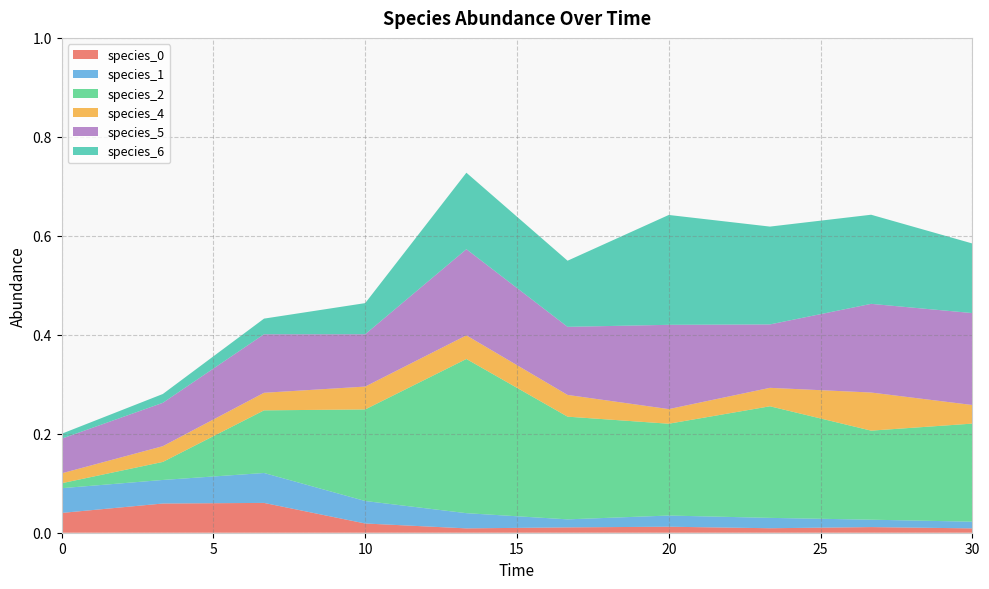

Reading left to right, what are all the values shown in this chart?

species_0: 0.0=0.0	3.333333333333333=0.1	6.666666666666667=0.1	10.0=0.0	13.333333333333334=0.0	16.666666666666668=0.0	20.0=0.0	23.333333333333336=0.0	26.666666666666668=0.0	30.0=0.0
species_1: 0.0=0.1	3.333333333333333=0.0	6.666666666666667=0.1	10.0=0.0	13.333333333333334=0.0	16.666666666666668=0.0	20.0=0.0	23.333333333333336=0.0	26.666666666666668=0.0	30.0=0.0
species_2: 0.0=0.0	3.333333333333333=0.0	6.666666666666667=0.1	10.0=0.2	13.333333333333334=0.3	16.666666666666668=0.2	20.0=0.2	23.333333333333336=0.2	26.666666666666668=0.2	30.0=0.2
species_4: 0.0=0.0	3.333333333333333=0.0	6.666666666666667=0.0	10.0=0.0	13.333333333333334=0.0	16.666666666666668=0.0	20.0=0.0	23.333333333333336=0.0	26.666666666666668=0.1	30.0=0.0
species_5: 0.0=0.1	3.333333333333333=0.1	6.666666666666667=0.1	10.0=0.1	13.333333333333334=0.2	16.666666666666668=0.1	20.0=0.2	23.333333333333336=0.1	26.666666666666668=0.2	30.0=0.2
species_6: 0.0=0.0	3.333333333333333=0.0	6.666666666666667=0.0	10.0=0.1	13.333333333333334=0.2	16.666666666666668=0.1	20.0=0.2	23.333333333333336=0.2	26.666666666666668=0.2	30.0=0.1